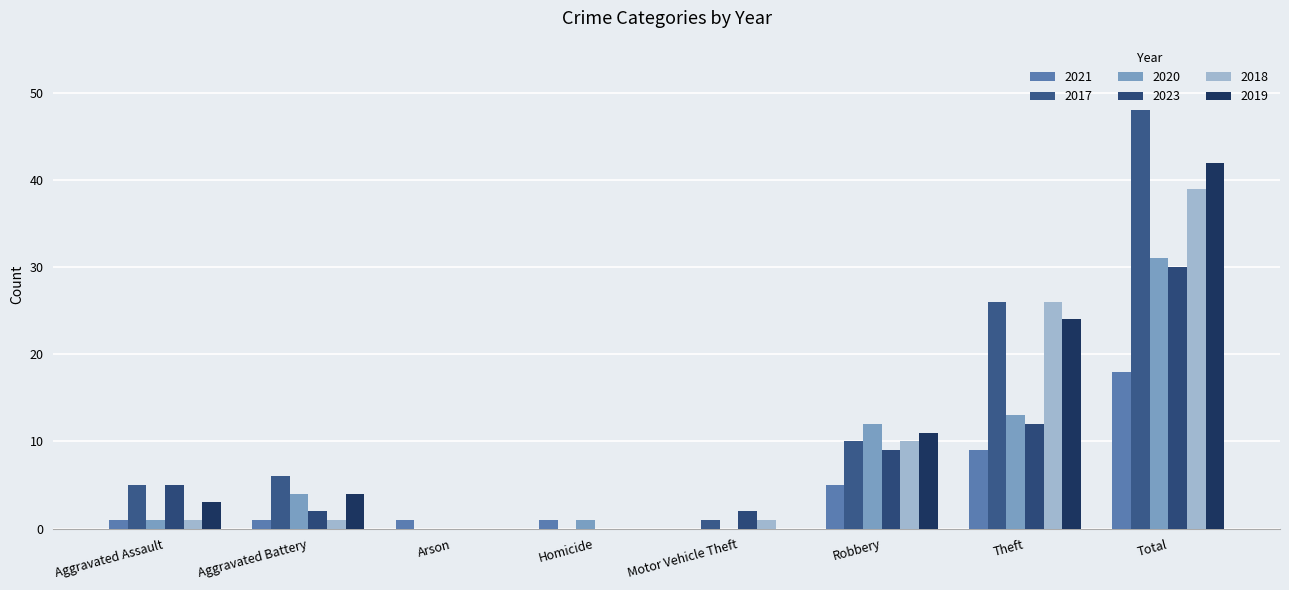

What are all the series names shown in the legend?

2021, 2017, 2020, 2023, 2018, 2019